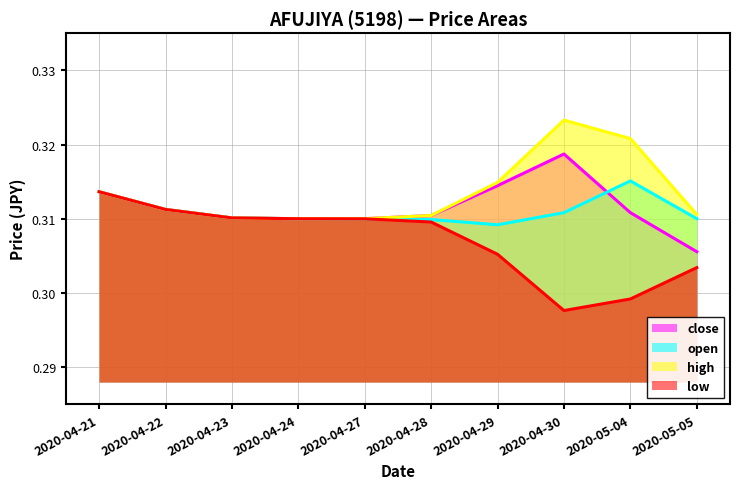

Reading left to right, list all the values displayed in this chart.

open: 0.3	0.3	0.3	0.3	0.3	0.3	0.3	0.3	0.3	0.3
high: 0.3	0.3	0.3	0.3	0.3	0.3	0.3	0.3	0.3	0.3
low: 0.3	0.3	0.3	0.3	0.3	0.3	0.3	0.3	0.3	0.3
close: 0.3	0.3	0.3	0.3	0.3	0.3	0.3	0.3	0.3	0.3